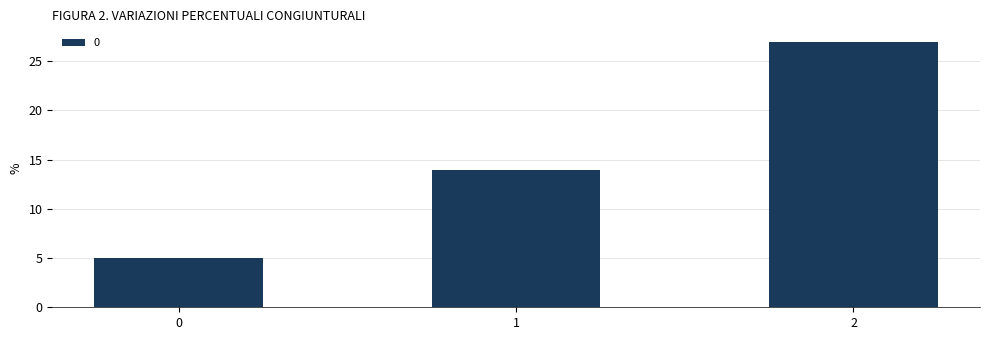

The chart shows a value of 3 at 0. True or false?

False